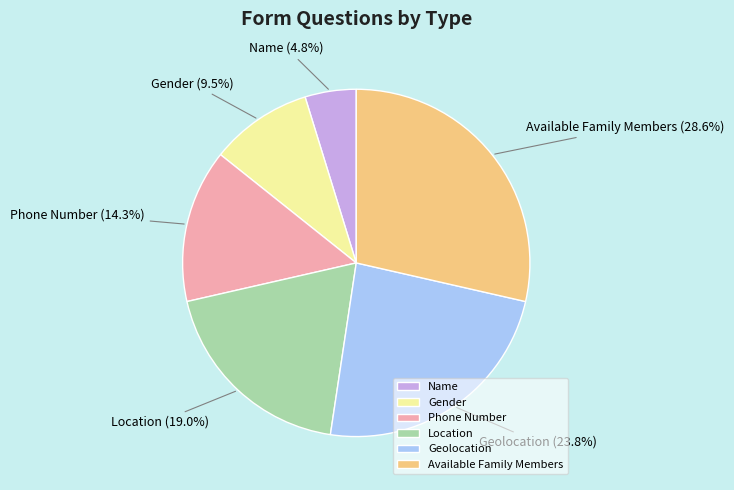

Does any single category account for the majority?

No